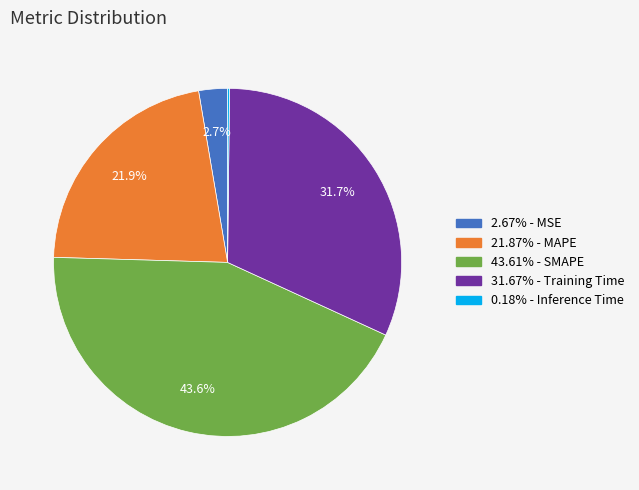

Is there a majority slice in this chart?

No